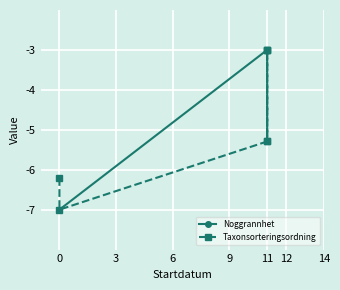

After their last crossing, which series has the higher values: Taxonsorteringsordning or Noggrannhet?

Noggrannhet